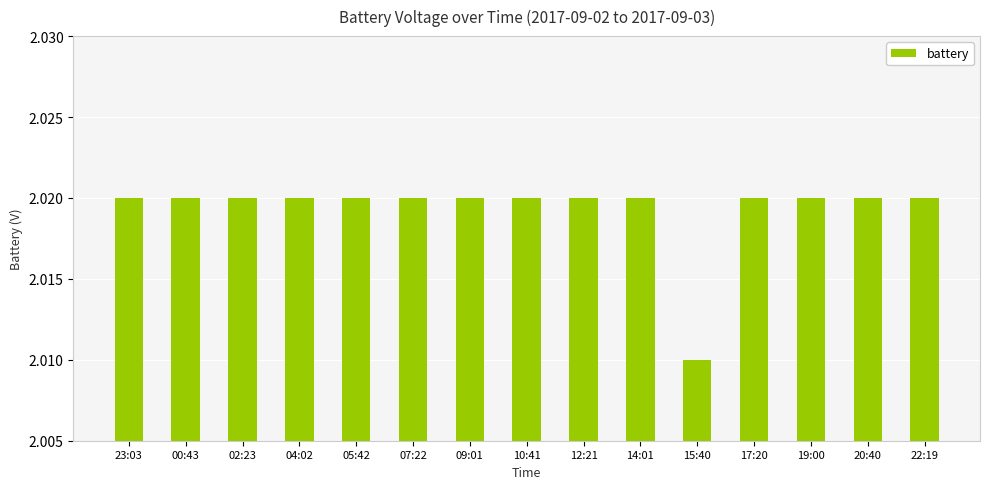

What is the ratio of the value at 00:43 to the value at 15:40?

1.0